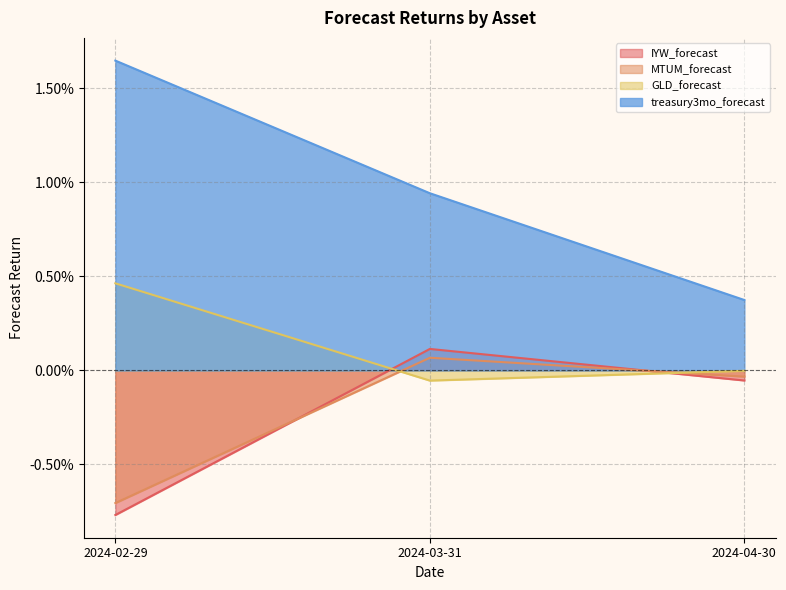

Does the chart display data point markers on the line(s)?

No